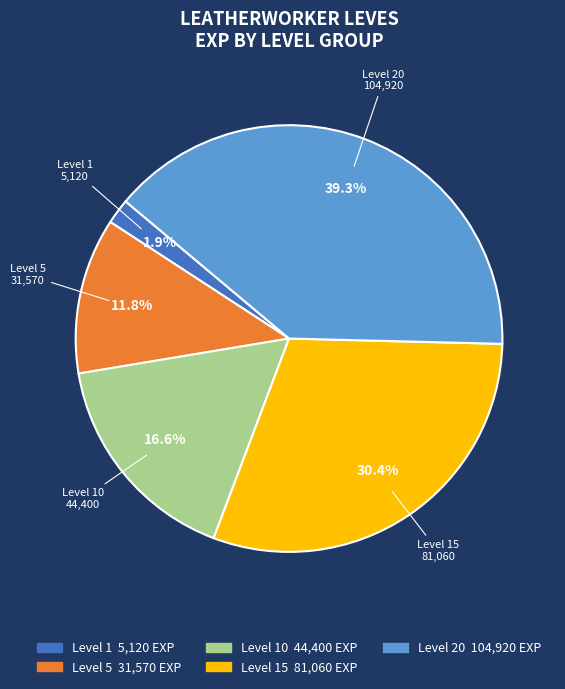

Is there a majority slice in this chart?

No